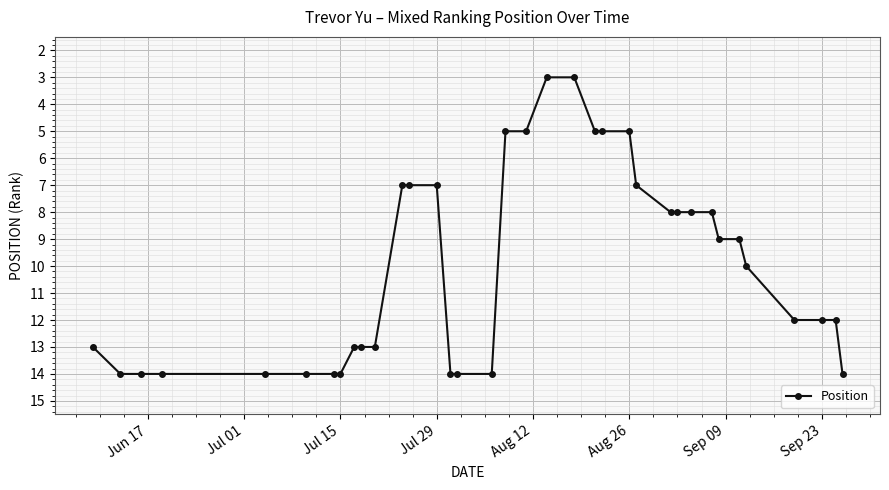

What is the sum of all values?

361